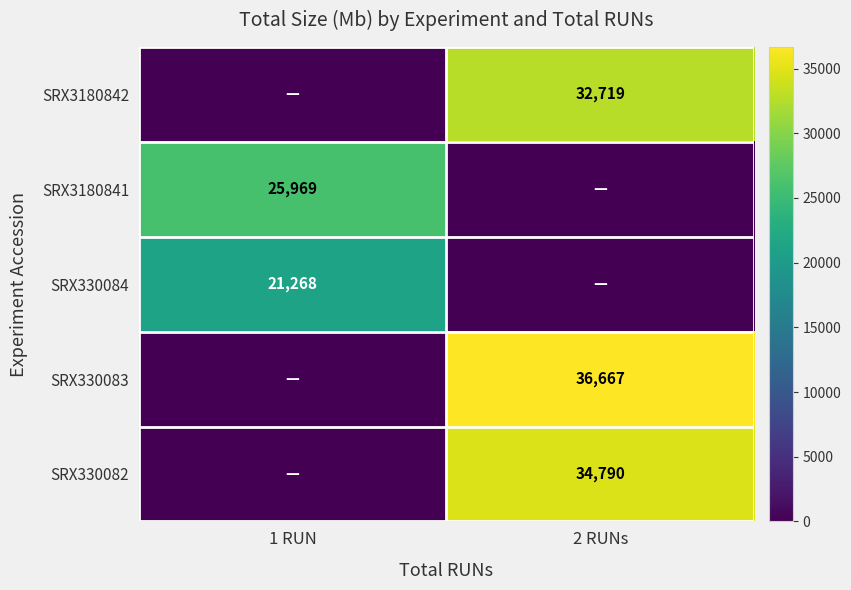

True or false: SRX3180841 has a value of 41771 at 1 RUN.

False